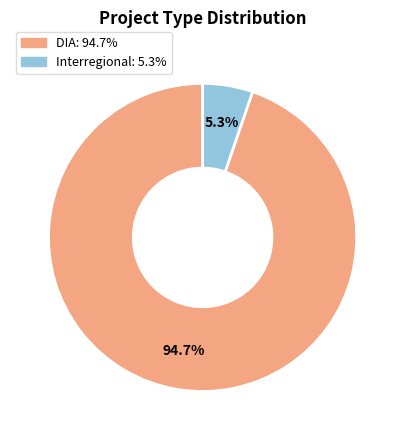

Does any single category account for the majority?

Yes